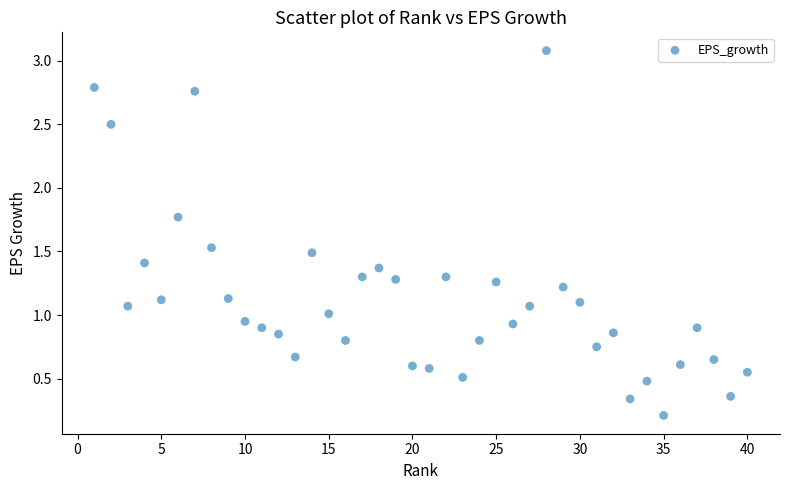

What is the range of Y values (max minus min)?

2.9